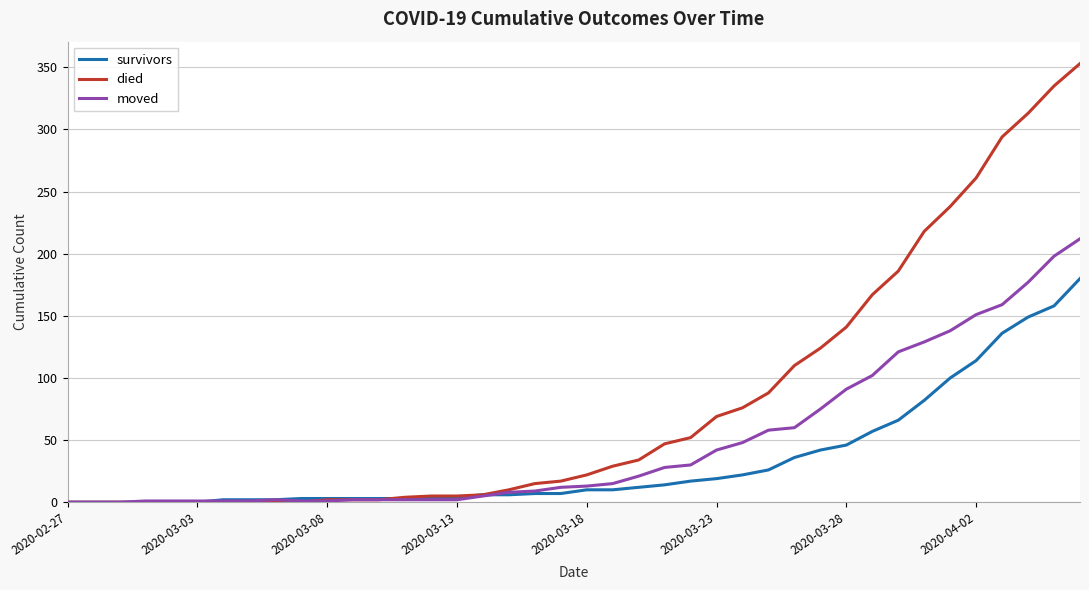

Which series has the widest spread of values?

died